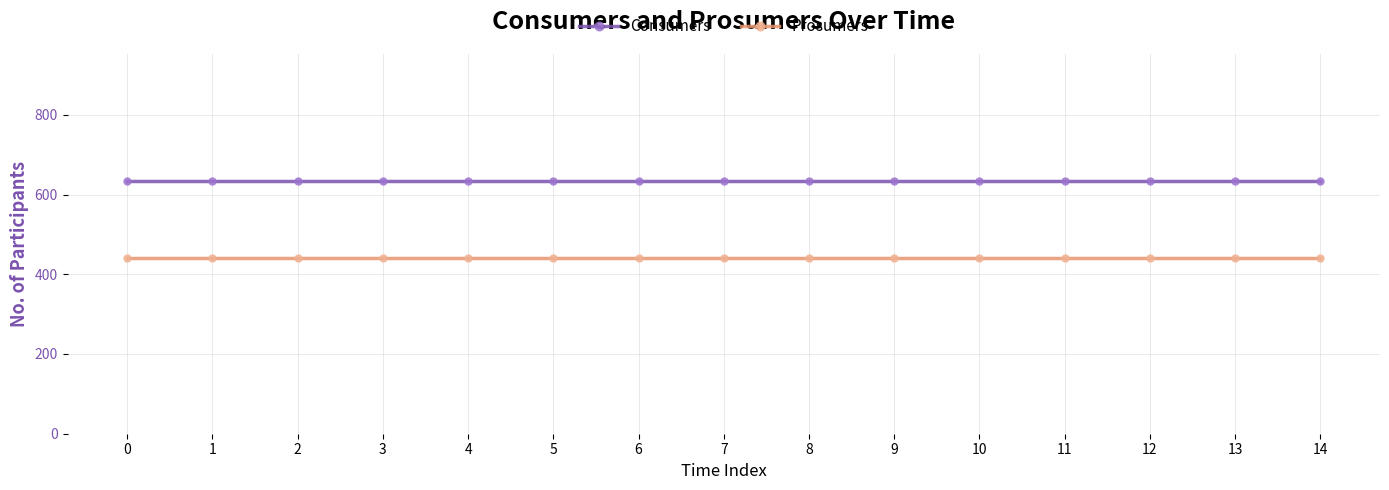

What is the highest value of the Consumers series?

635